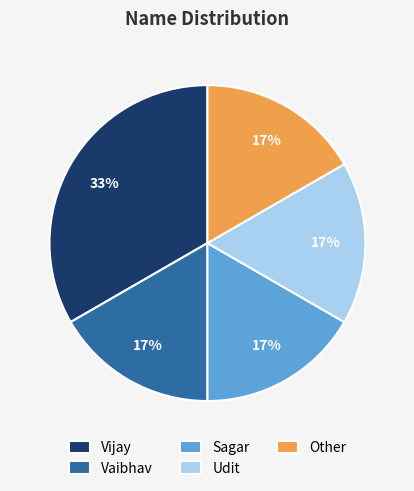

To the nearest percent, what is the average slice percentage?

20%